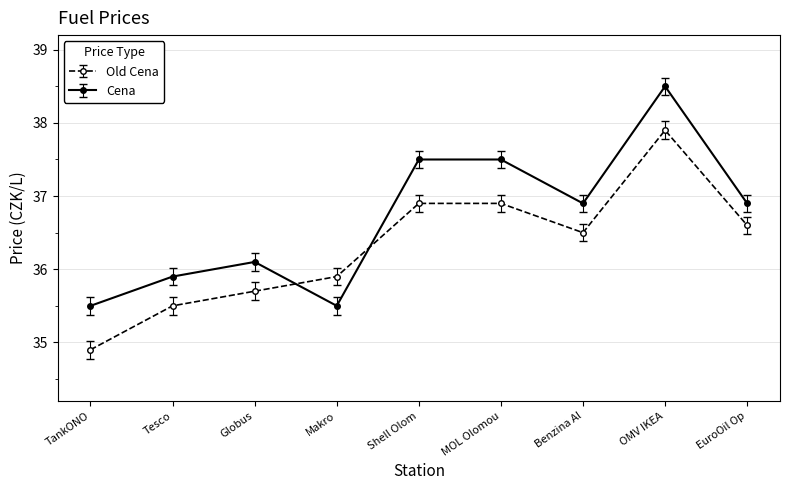

How many data points in Cena are less than 36?

3